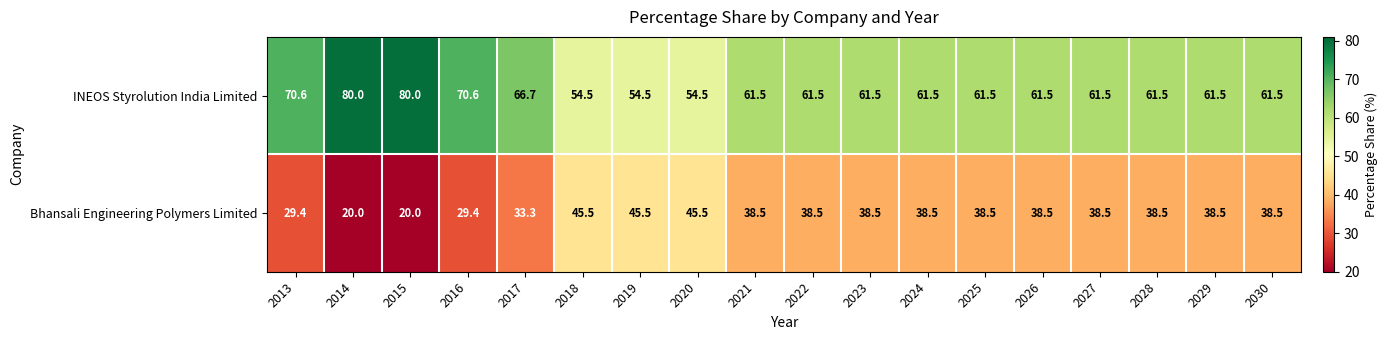

What is the highest value of the INEOS Styrolution India Limited series?

80.0